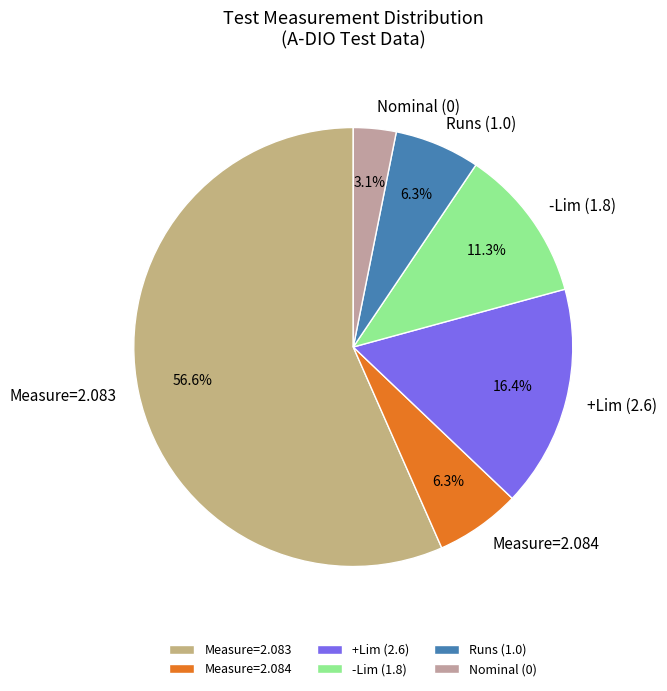

Approximately how many times larger is the value at Runs (1.0) compared to +Lim (2.6)?

0.4